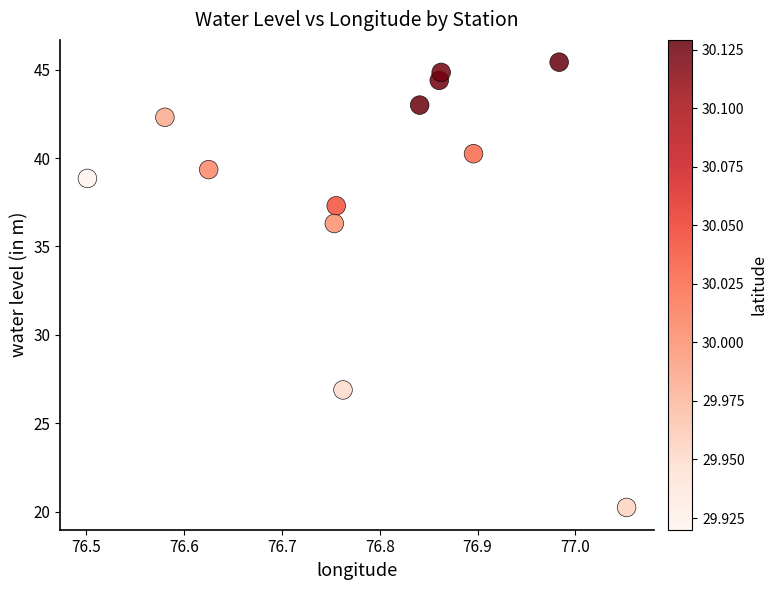

What Y value in the scatter plot is closest to 32?

36.3